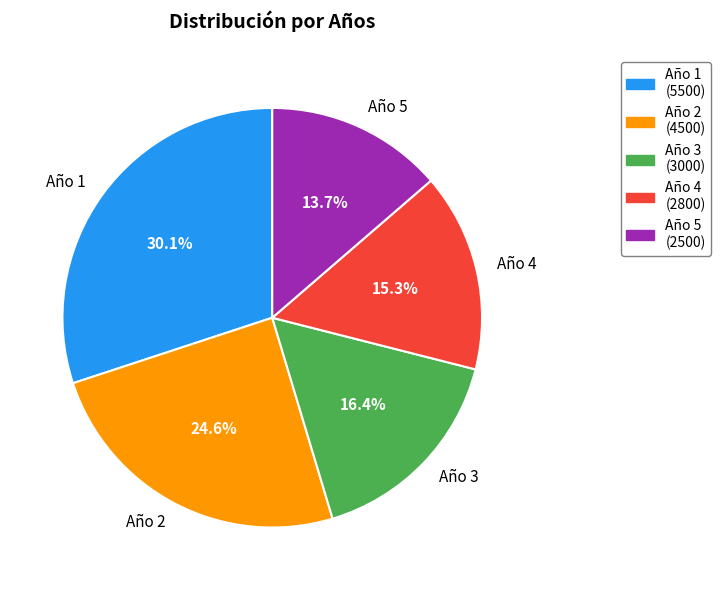

Which category has the biggest portion of the pie?

Año 1